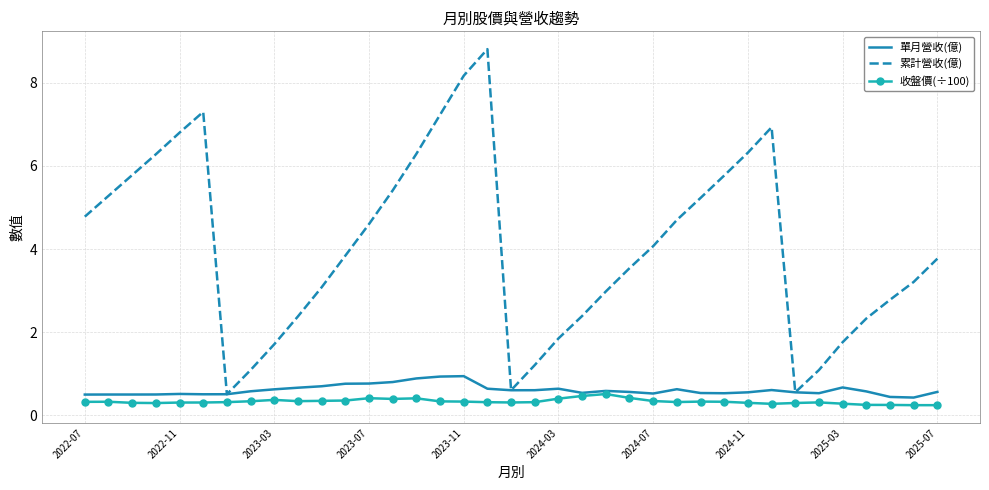

Rank the series by their maximum value, from lowest to highest.

收盤價(÷100), 單月營收(億), 累計營收(億)